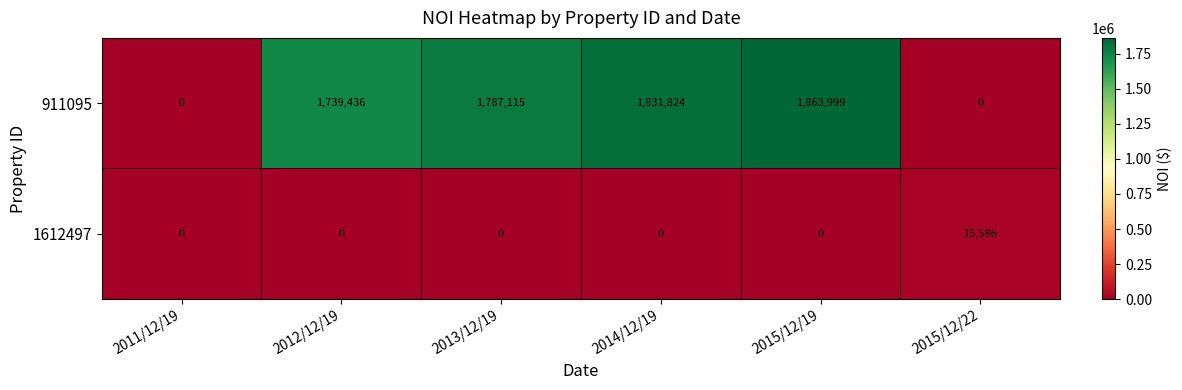

What value does the 911095 series have at 2015/12/19?

1863999